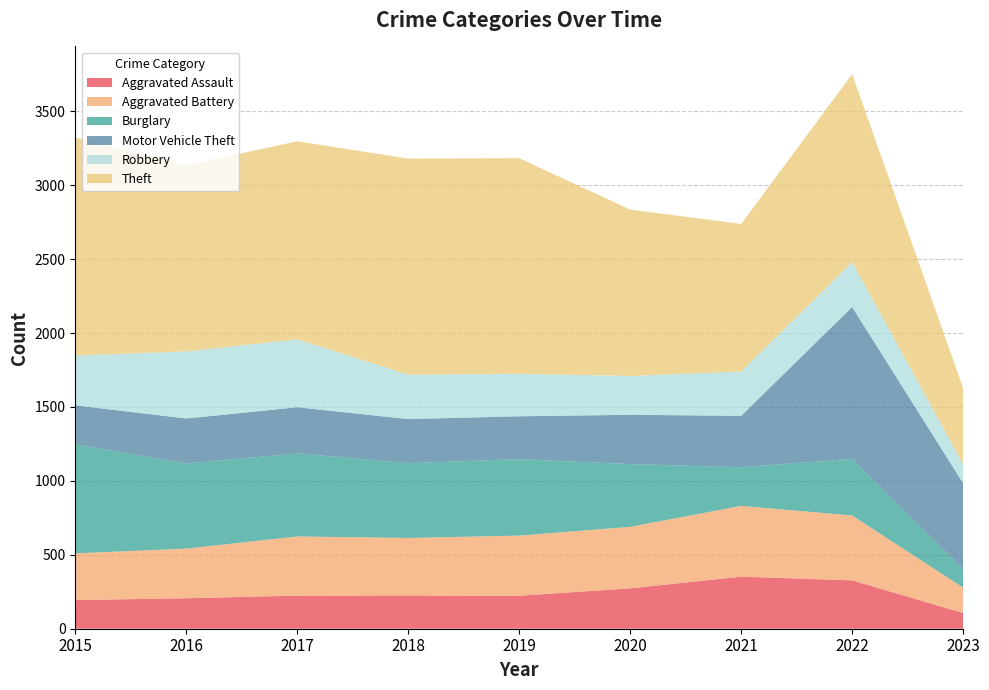

Reading left to right, what are all the values shown in this chart?

Aggravated Assault: 2015=194	2016=206	2017=224	2018=225	2019=223	2020=273	2021=352	2022=327	2023=106
Aggravated Battery: 2015=316	2016=336	2017=400	2018=389	2019=407	2020=416	2021=479	2022=439	2023=172
Burglary: 2015=738	2016=576	2017=562	2018=506	2019=517	2020=425	2021=261	2022=383	2023=126
Motor Vehicle Theft: 2015=263	2016=304	2017=312	2018=298	2019=290	2020=333	2021=348	2022=1027	2023=580
Robbery: 2015=337	2016=454	2017=460	2018=301	2019=287	2020=263	2021=300	2022=303	2023=129
Theft: 2015=1474	2016=1259	2017=1339	2018=1461	2019=1459	2020=1125	2021=998	2022=1272	2023=515